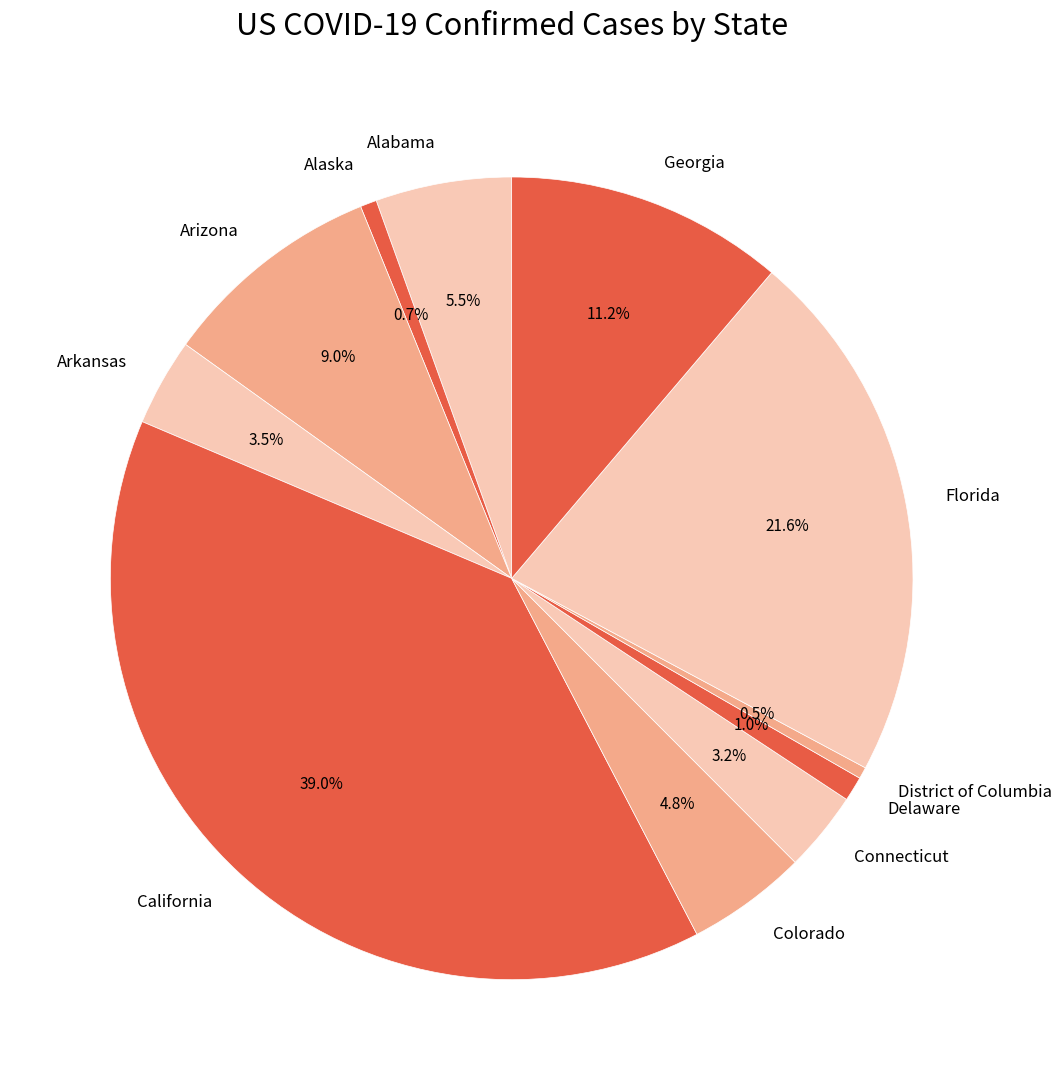

Is it true that Alaska is 8% of the pie?

False